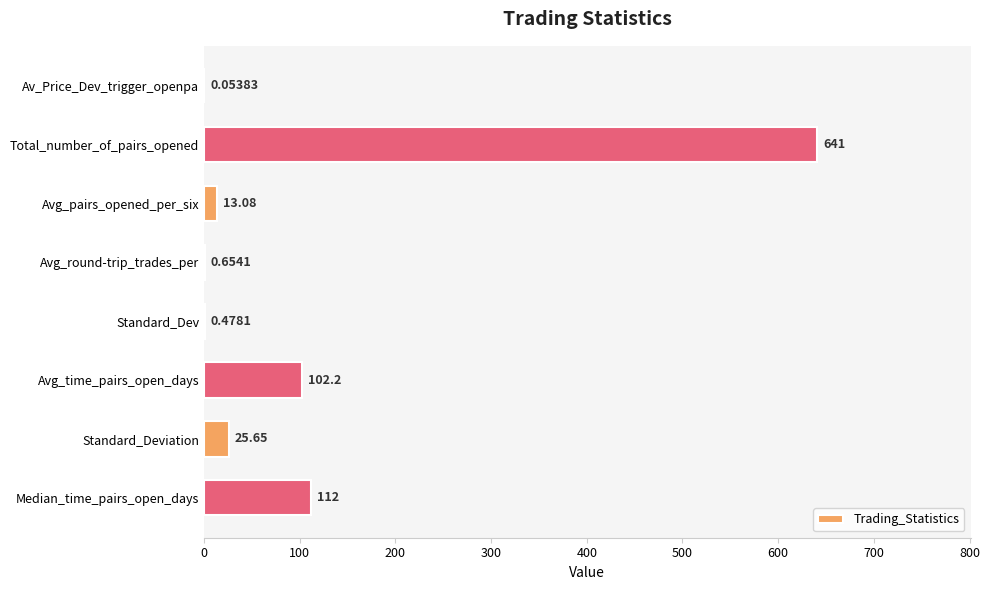

Which category has the highest value across all series?

Total_number_of_pairs_opened